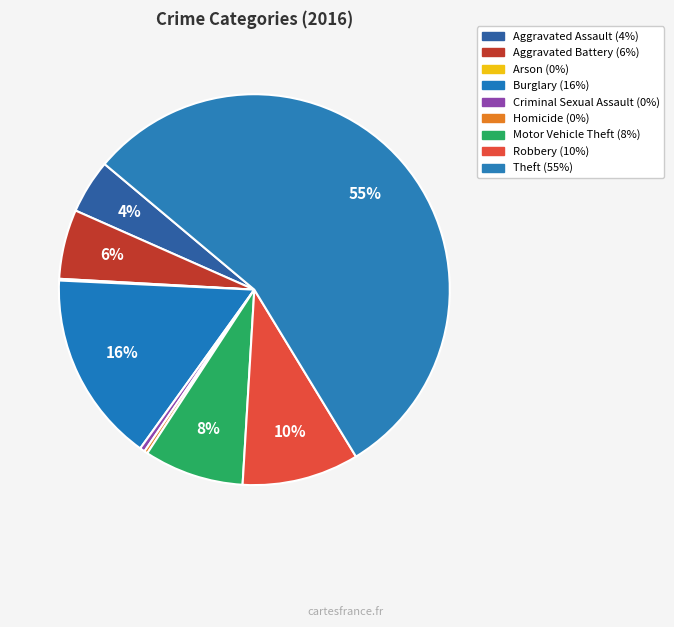

How much of the chart is everything except Theft?

44.8%